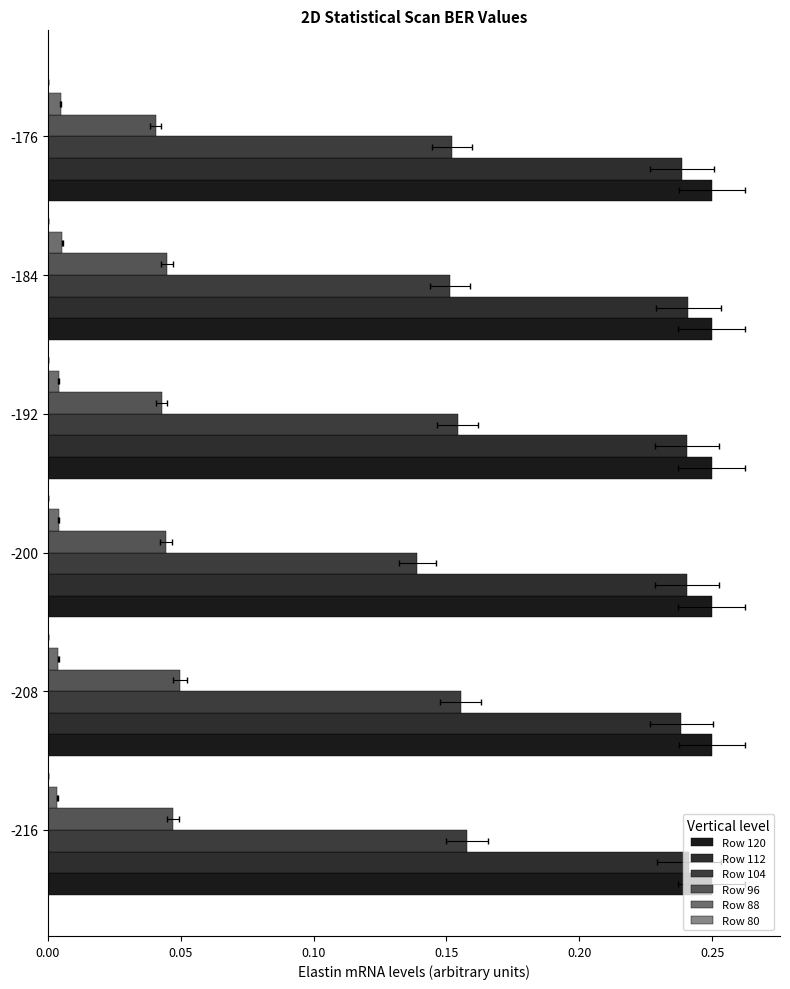

What is the sum of the Row 104 values at -184 and -192?

0.3